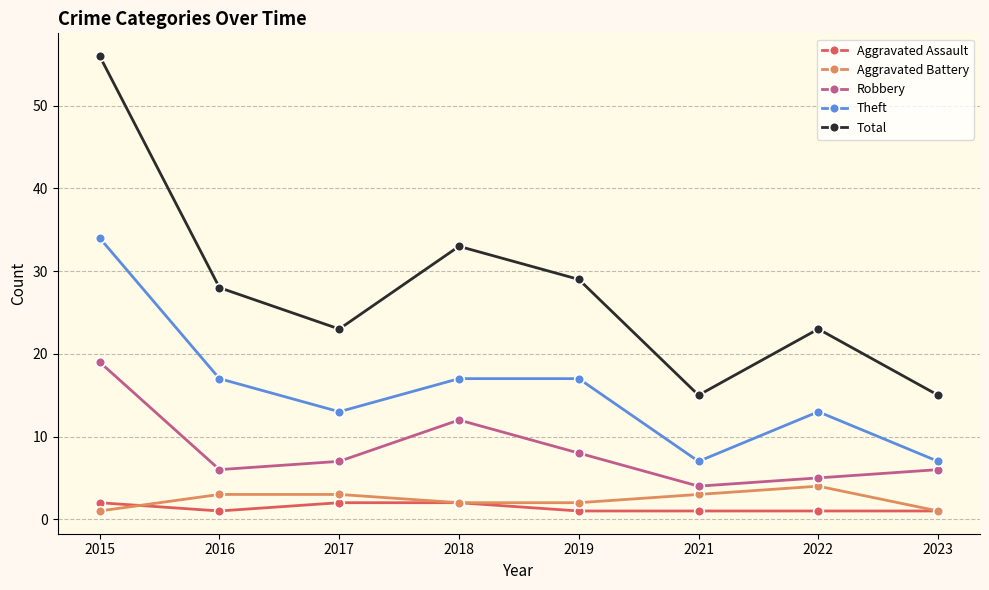

How many values in the Robbery series are below 7?

4